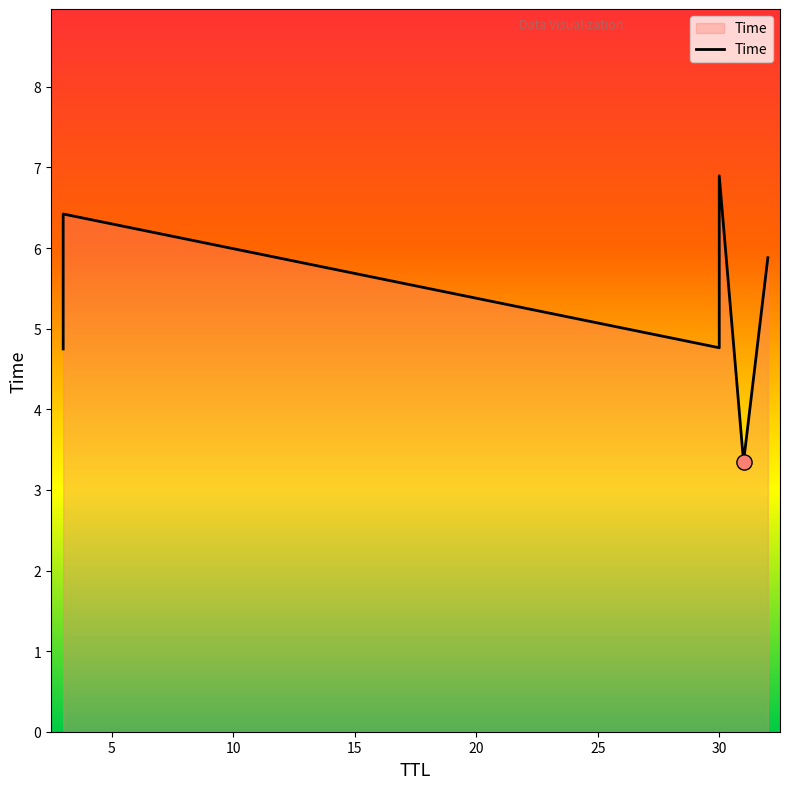

Which has a higher value, 15 or 0?

15